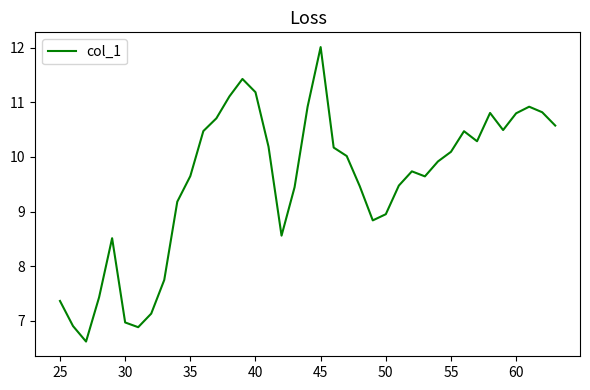

How many interior local peaks (higher than both neighbors) does the data have?

7